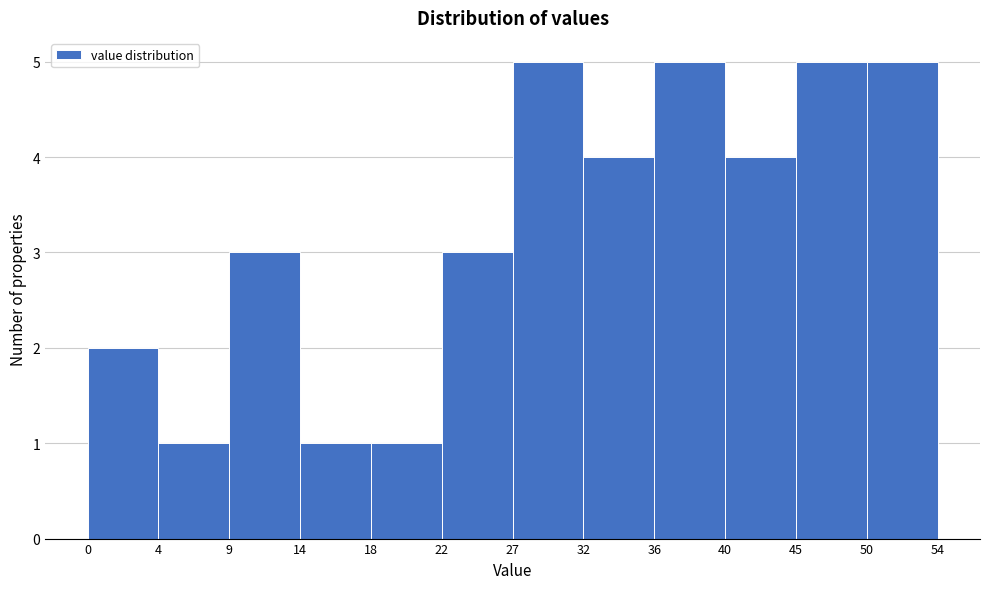

What is the height of the bar covering 45 to 50 on the x-axis? The values are not printed on the chart, so give them approximately, as read against the axis.

5